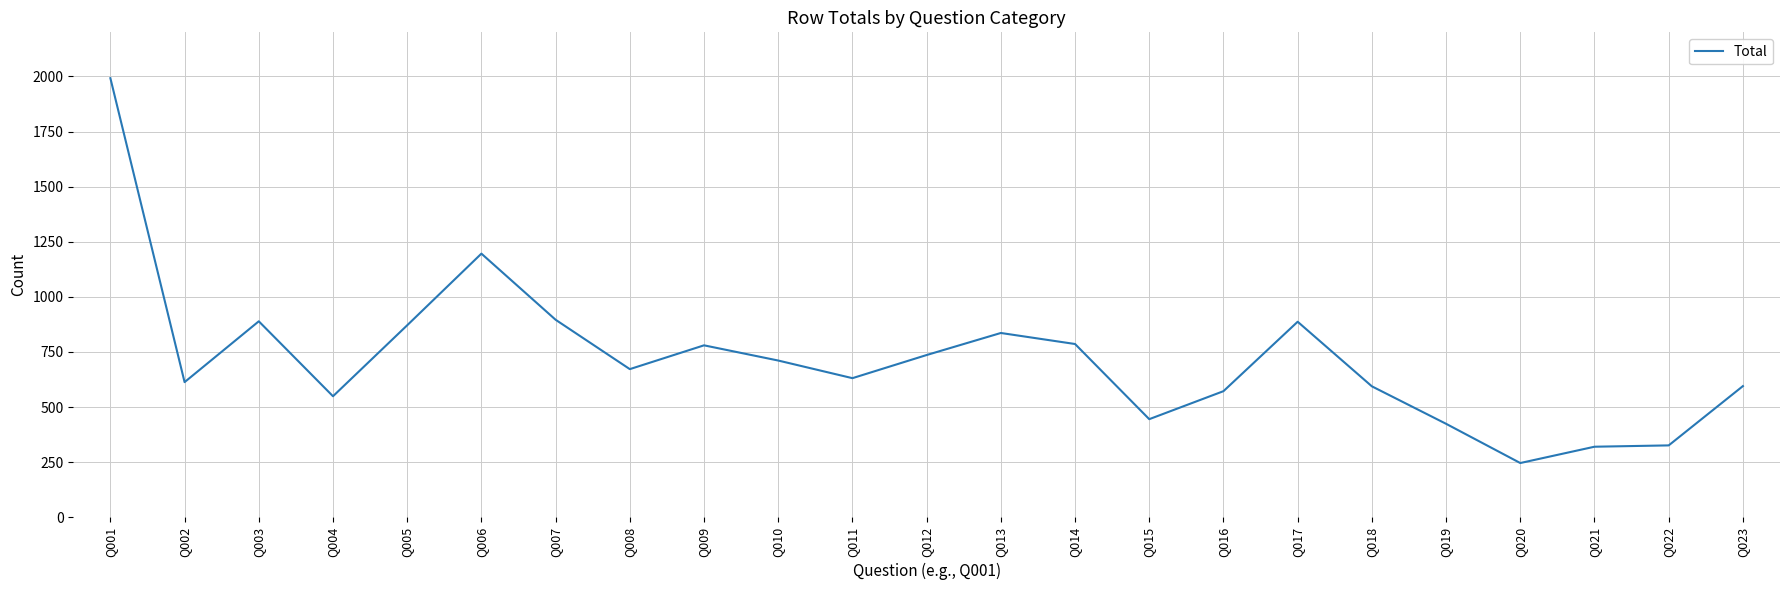

Where does the data first go above 672?

Q001